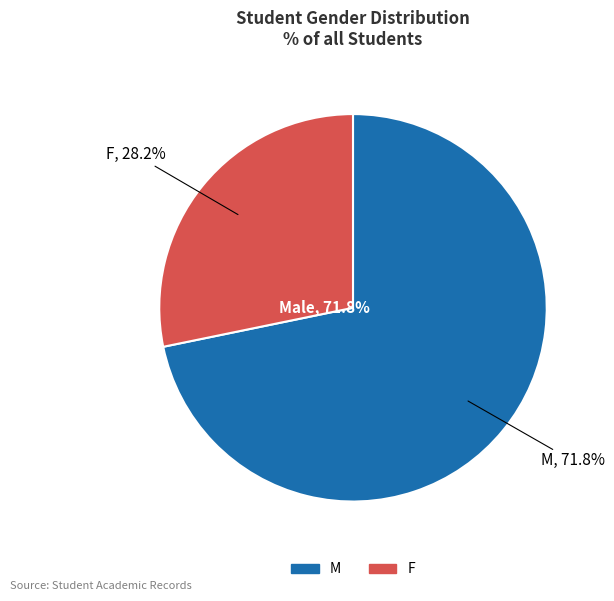

Does M represent more than half of the total?

Yes